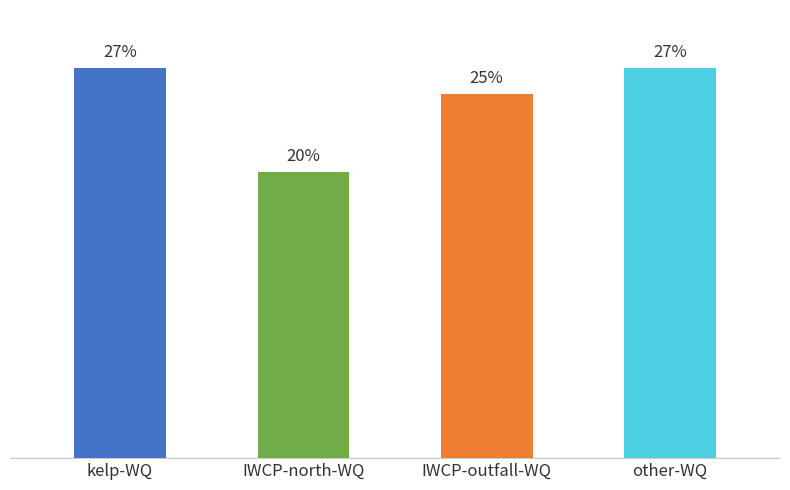

Does the chart contain any negative values?

No